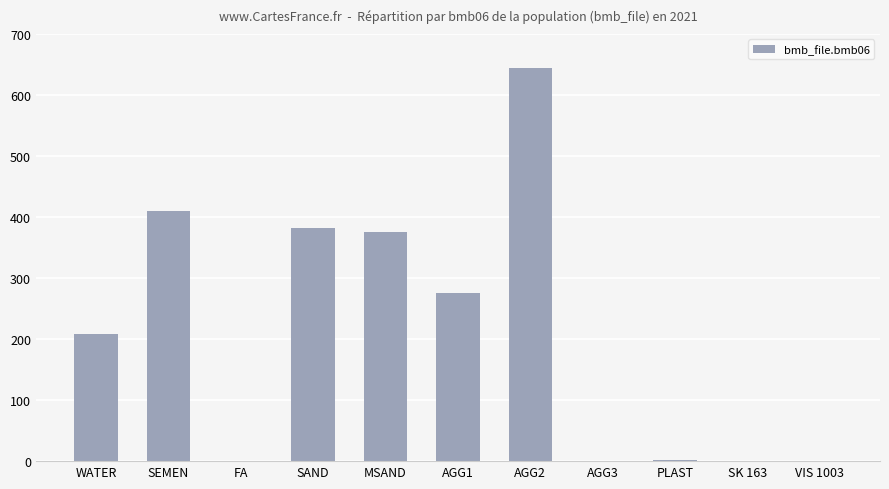

True or false: the data shows 595.5 at SEMEN.

False